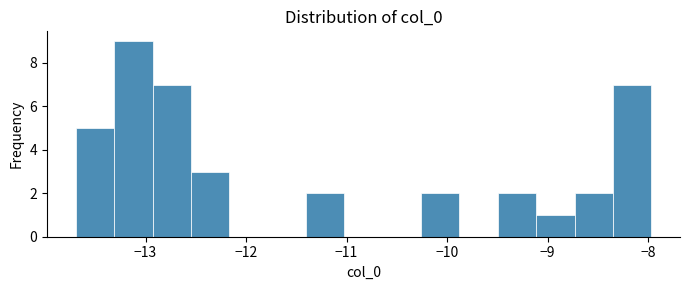

Around what value on the x-axis is the tallest bar? Give the approximate position of its centre, as read against the axis.

-13.1